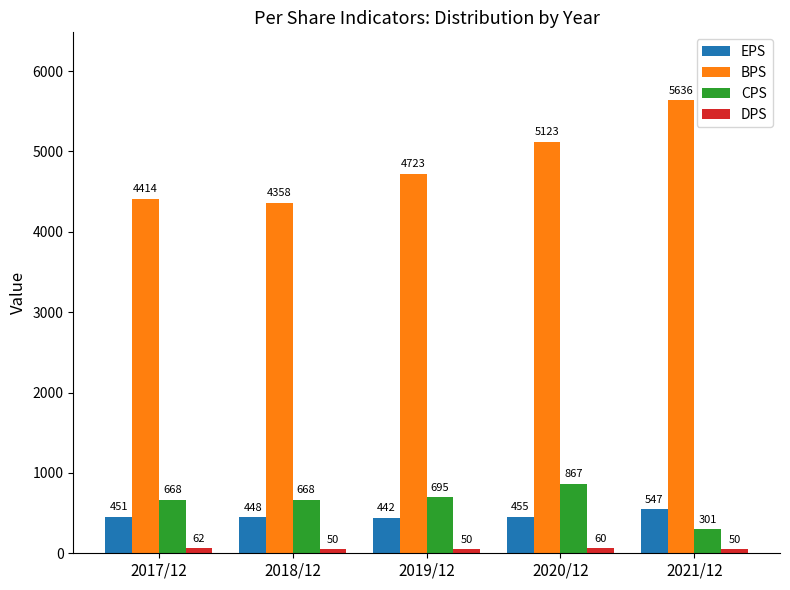

At which label does CPS reach its peak?

2020/12